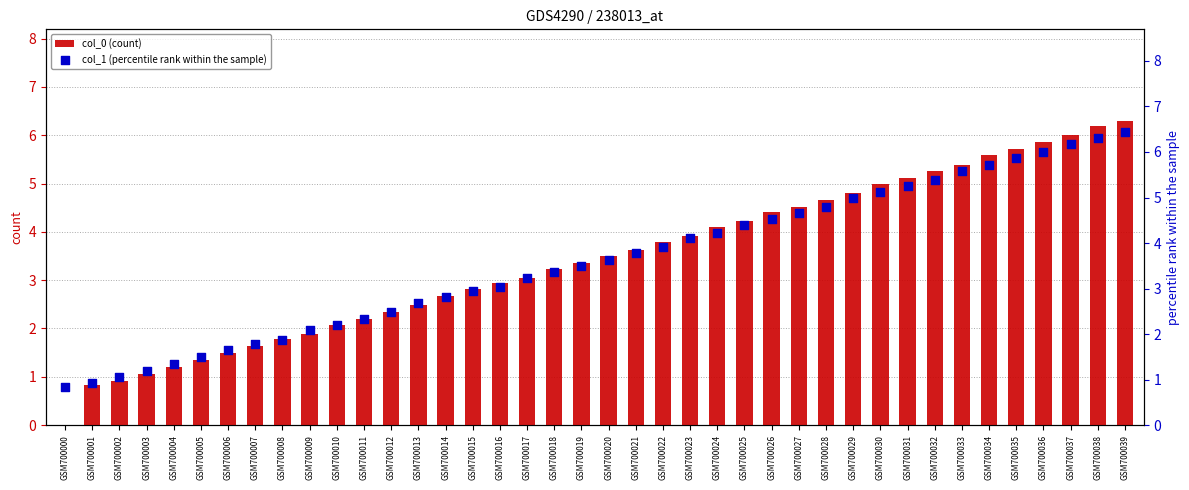

What are all the series names shown in the legend?

col_0 (count), col_1 (percentile rank within the sample)